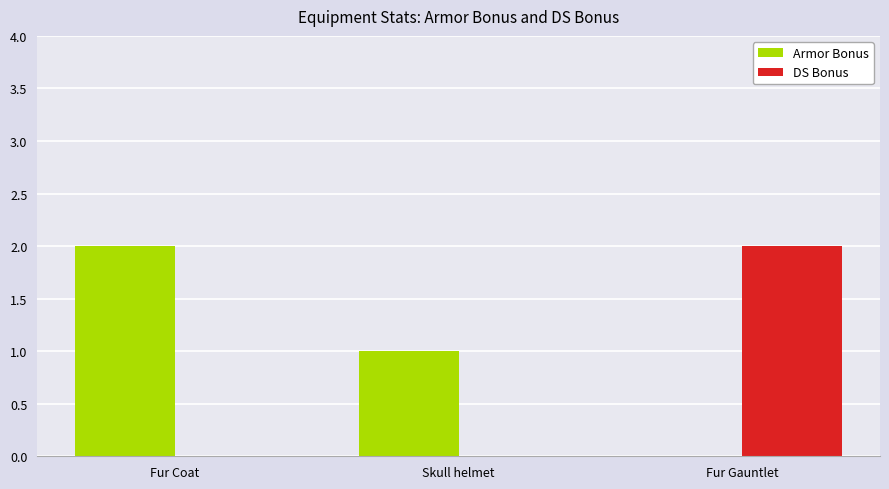

Which category has the highest value in the DS Bonus series?

Fur Gauntlet